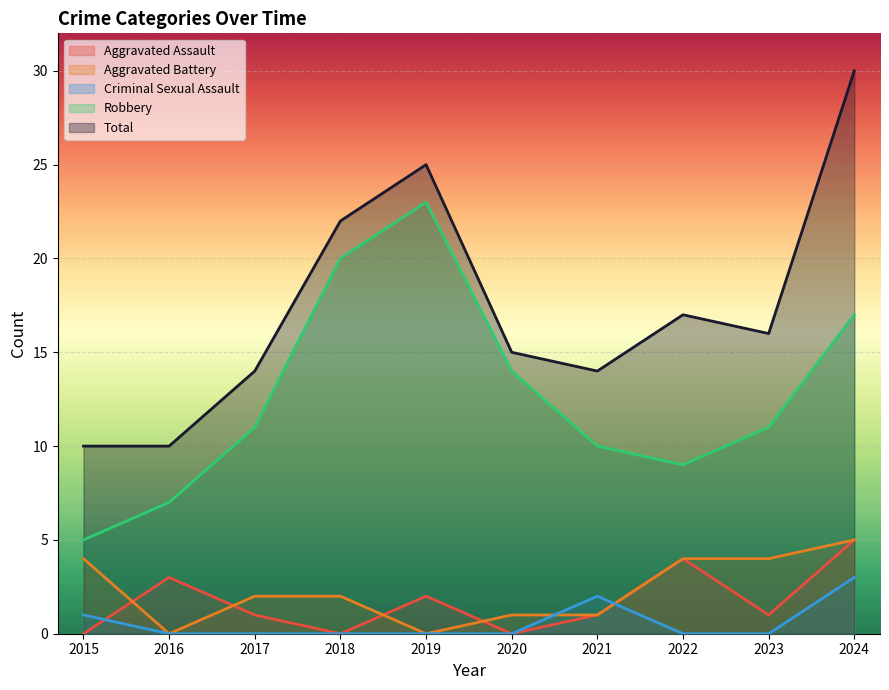

Between 2016 and 2020, which series saw the biggest shift?

Robbery